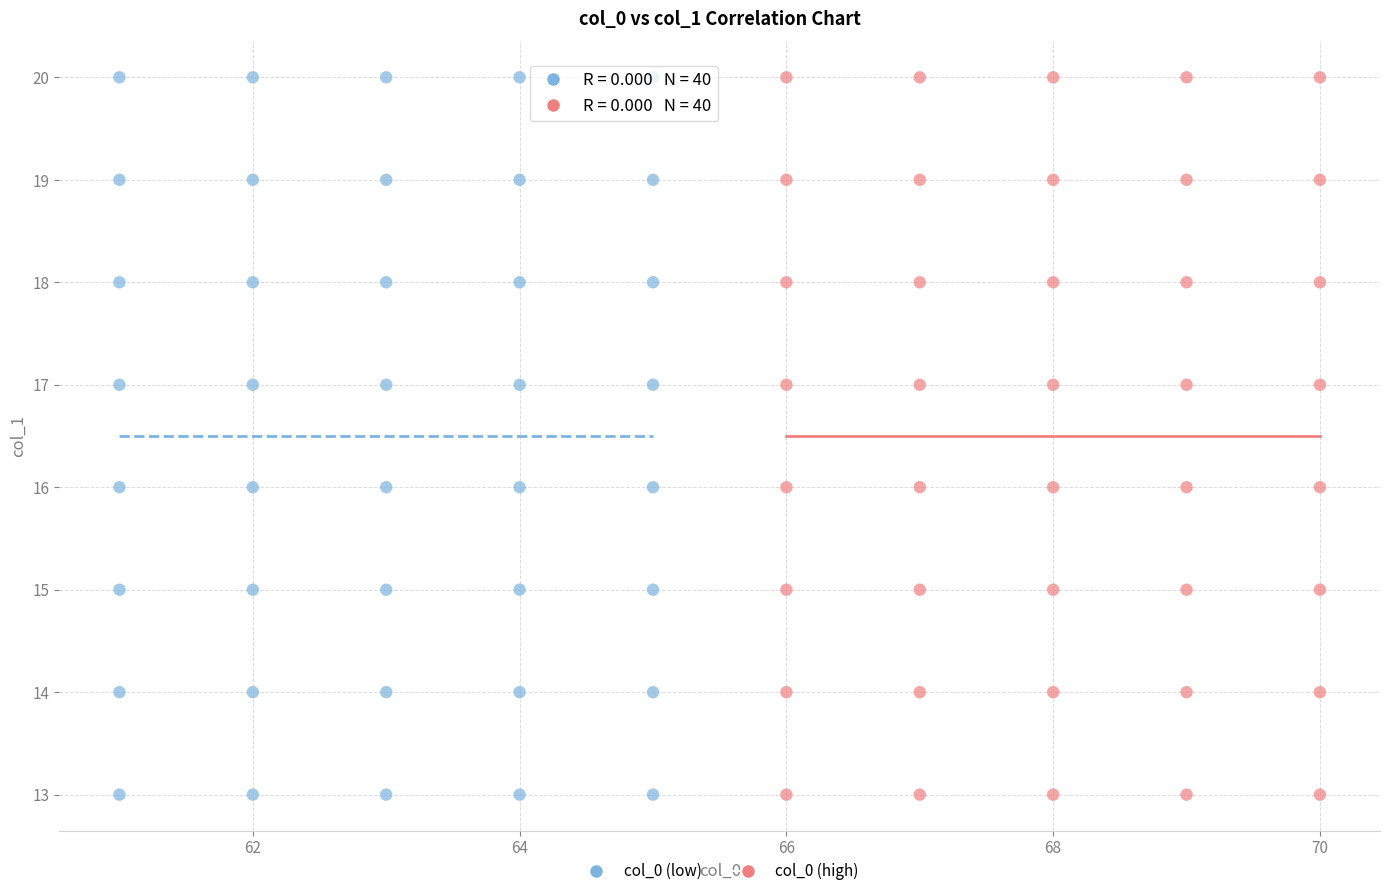

What are all the series names shown in the legend?

col_0 (low), col_0 (high)